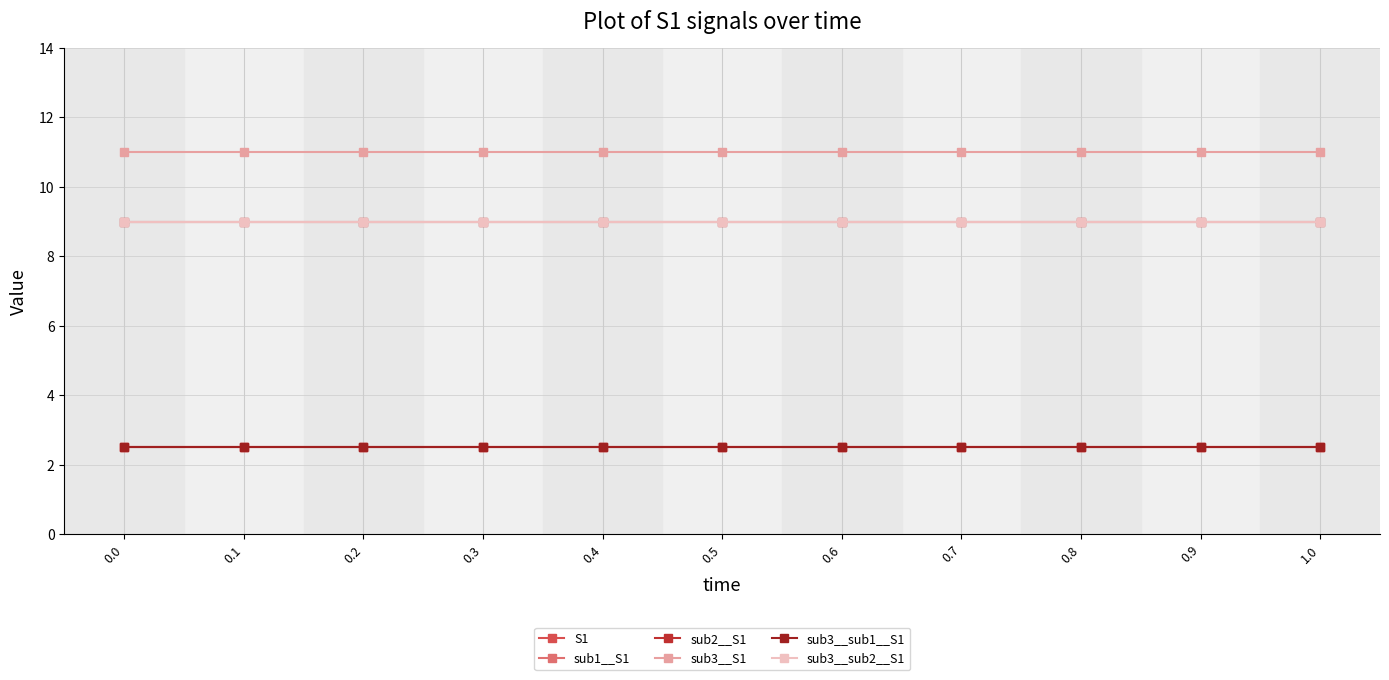

Rank the categories by sub3__sub1__S1 value from lowest to highest.

0.0, 0.1, 0.2, 0.3, 0.4, 0.5, 0.6, 0.7, 0.8, 0.9, 1.0